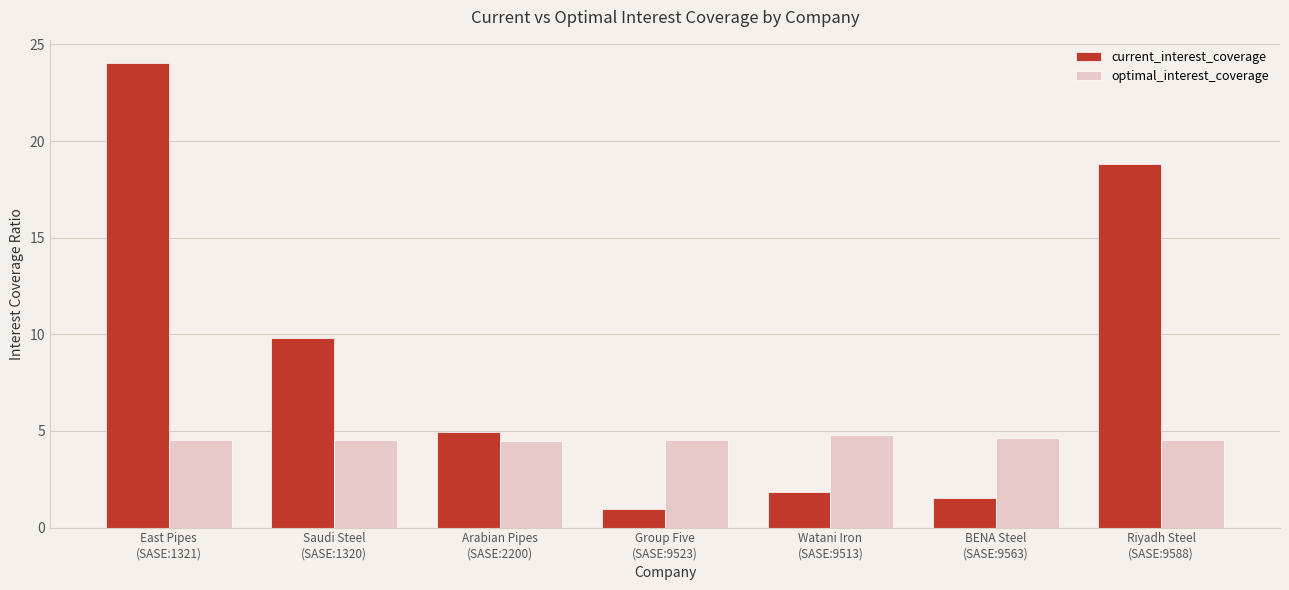

What is the spread (max minus min) of values at Arabian Pipes
(SASE:2200)?

0.4